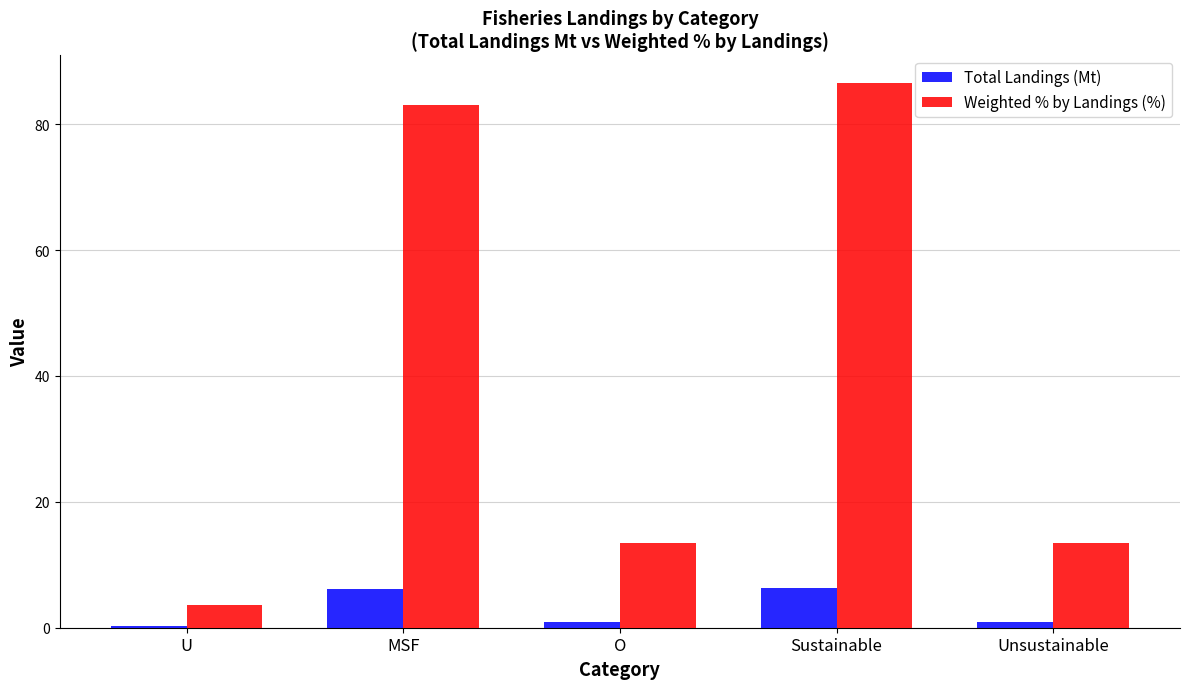

Between Sustainable and Unsustainable, which series saw the biggest shift?

Weighted % by Landings (%)